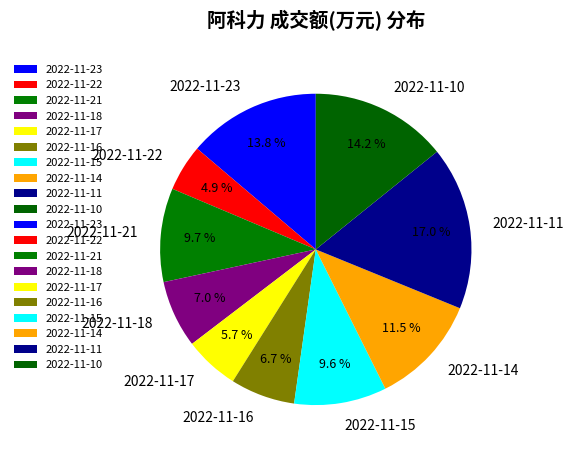

To the nearest percent, what is the combined percentage of 2022-11-10 and 2022-11-22?

19%